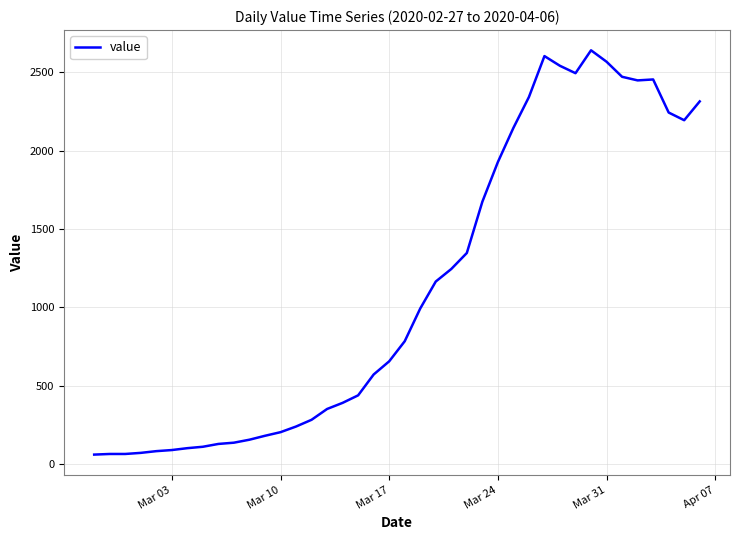

What is the greatest value displayed?

2640